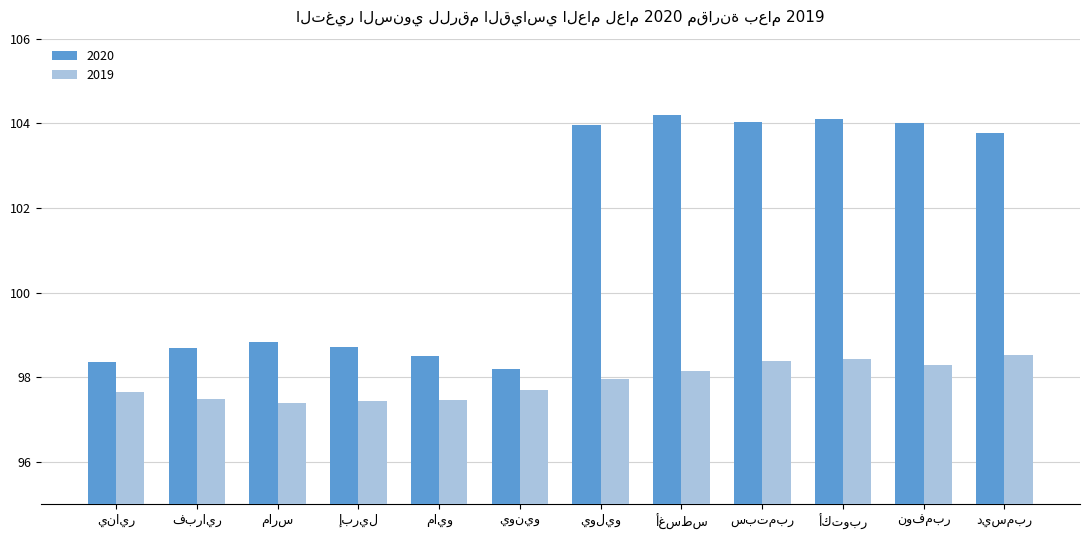

Which series has the largest range (max minus min)?

2020